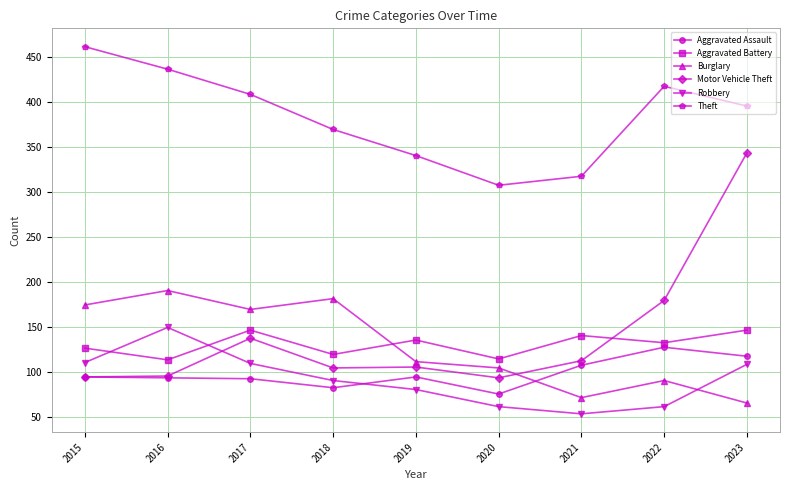

What is the difference between the maximum and minimum values in the Aggravated Battery series?

33